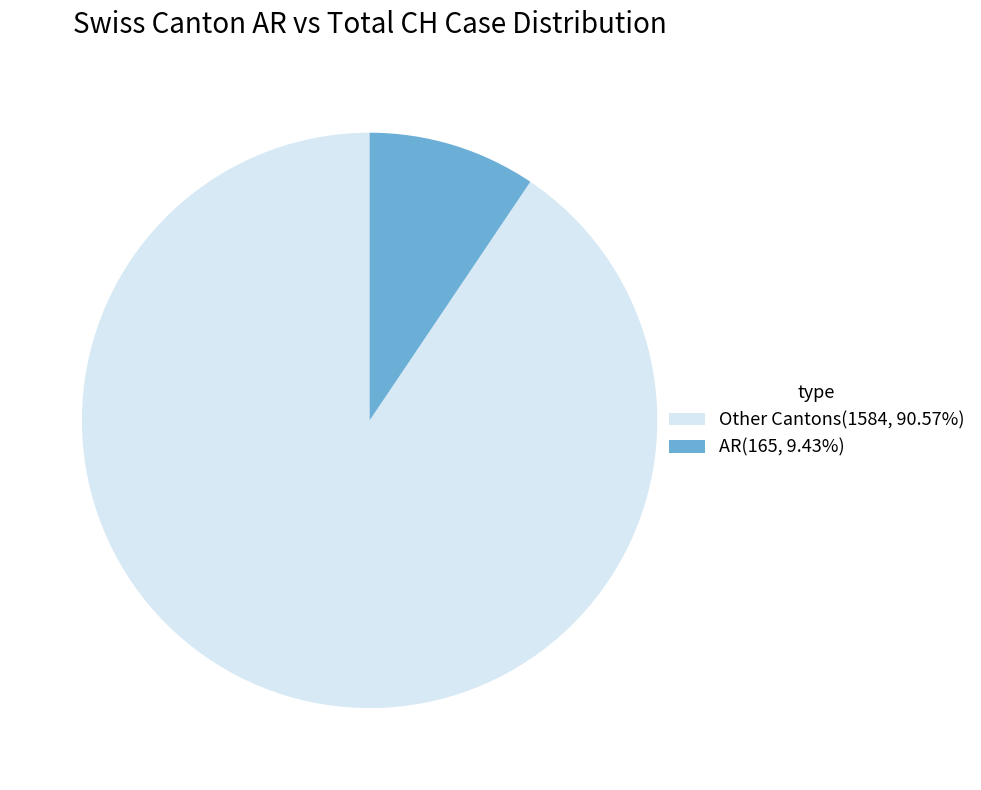

Is the sum of Other Cantons(1584, 90.57%) and AR(165, 9.43%) greater than half?

Yes